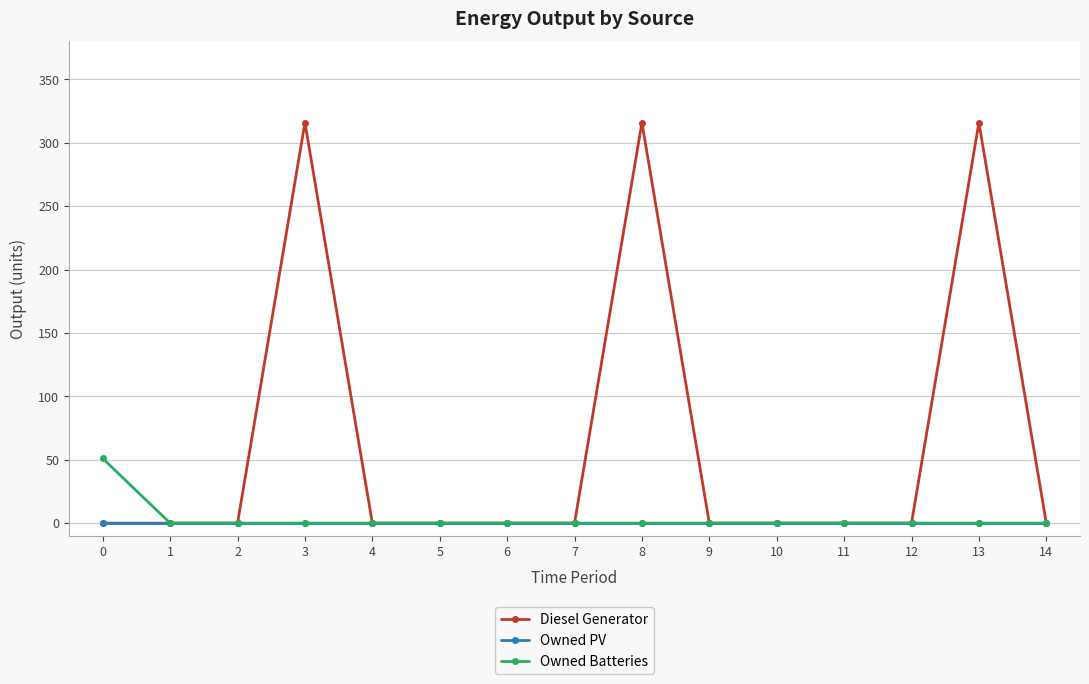

Which series has the largest range (max minus min)?

Diesel Generator